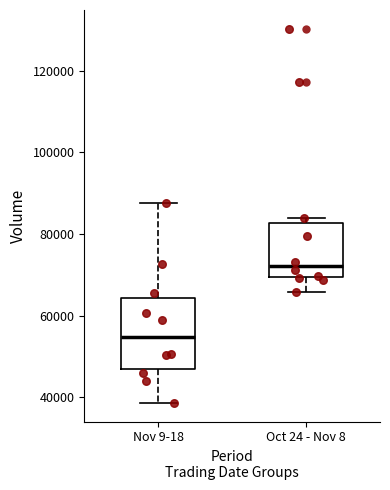

Reading left to right, read every box against the y-axis: the position of its median line, the range the box covers, and the ends of its whiskers. The values are not printed on the chart, so give them approximately, as read against the axis.

Nov 9-18: median 54000, box 48000 to 64000, whiskers 38000 to 88000
Oct 24 - Nov 8: median 72000, box 70000 to 82000, whiskers 66000 to 84000